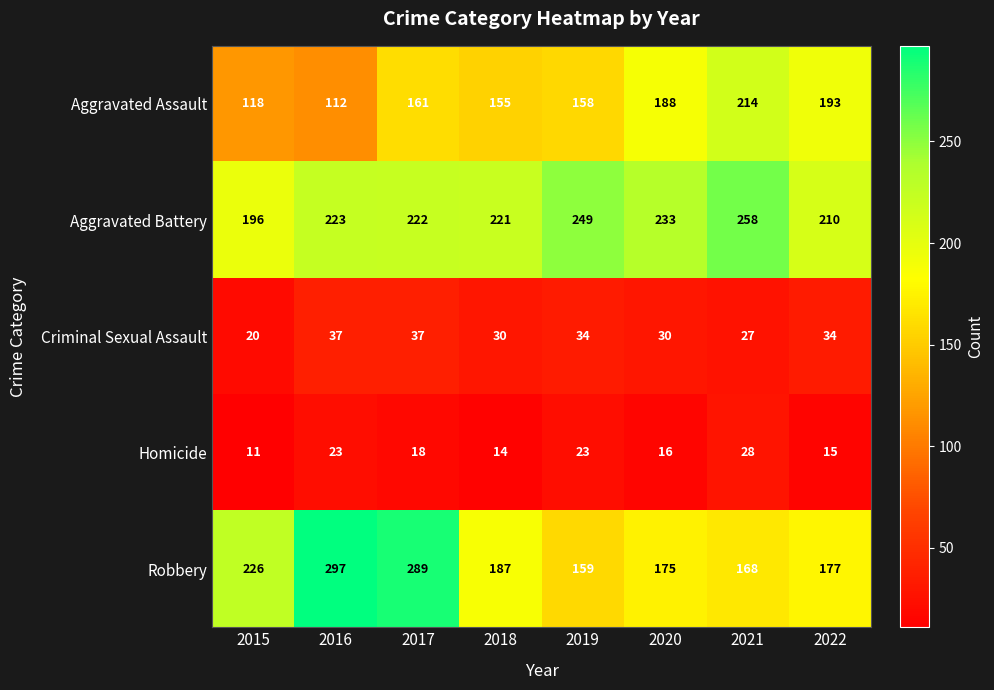

How many Criminal Sexual Assault values are between 30 and 37?

6